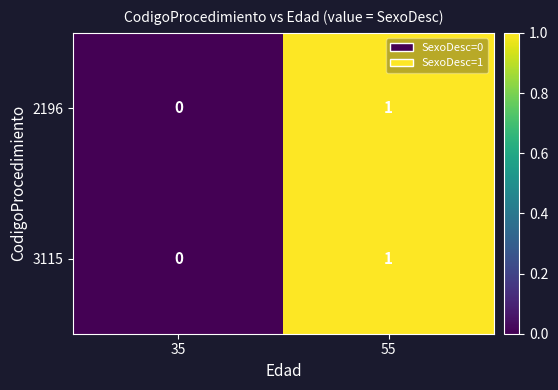

At which category is the sum across all series the highest?

55